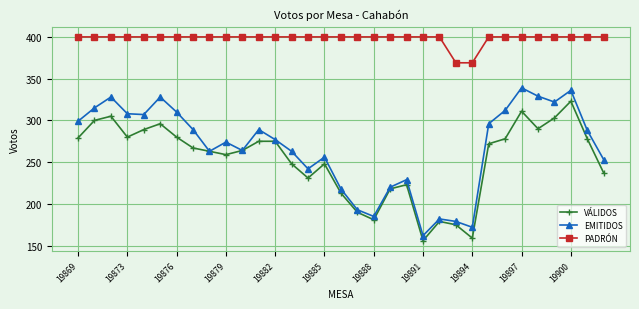

At how many categories does at least one series exceed 210?

33